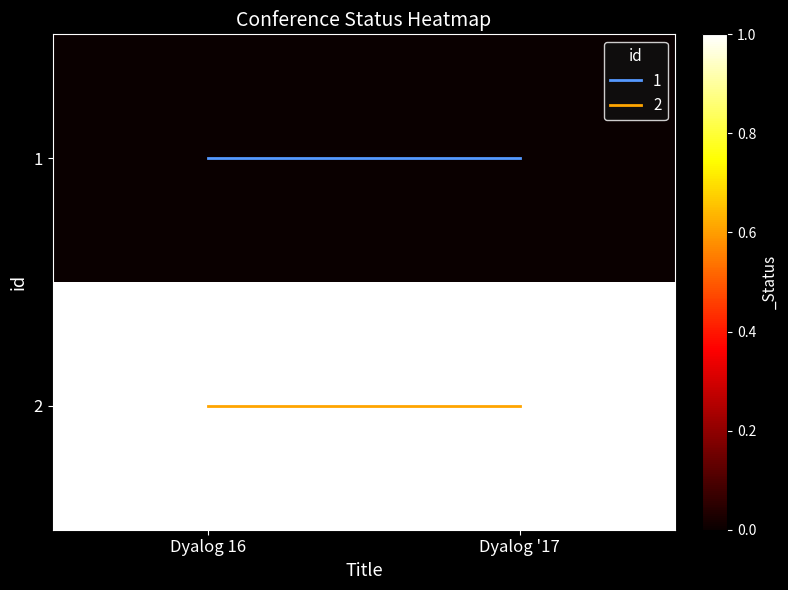

Reading left to right, extract all data points from this chart.

1: Dyalog 16=0	Dyalog '17=0
2: Dyalog 16=1	Dyalog '17=1